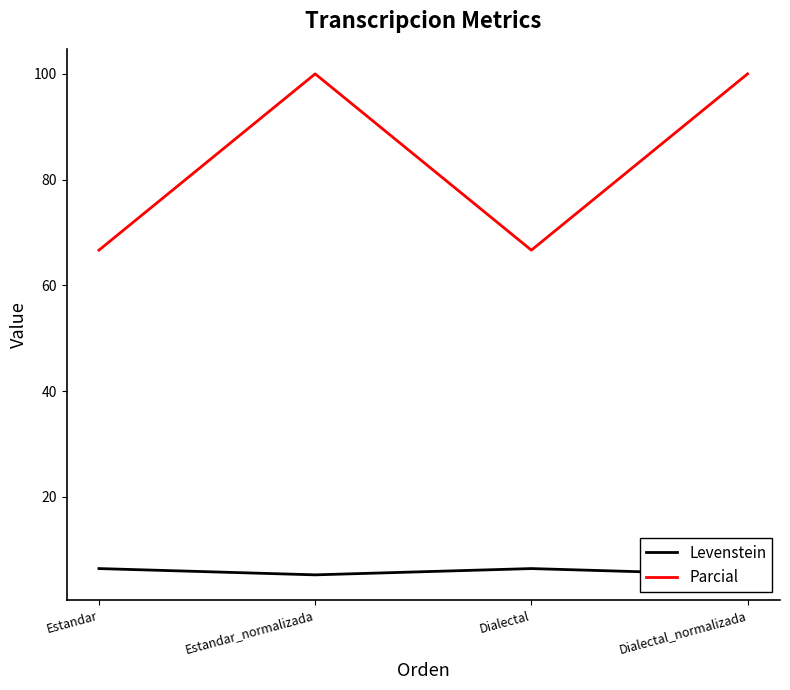

How many interior local valleys does the Parcial series have?

1